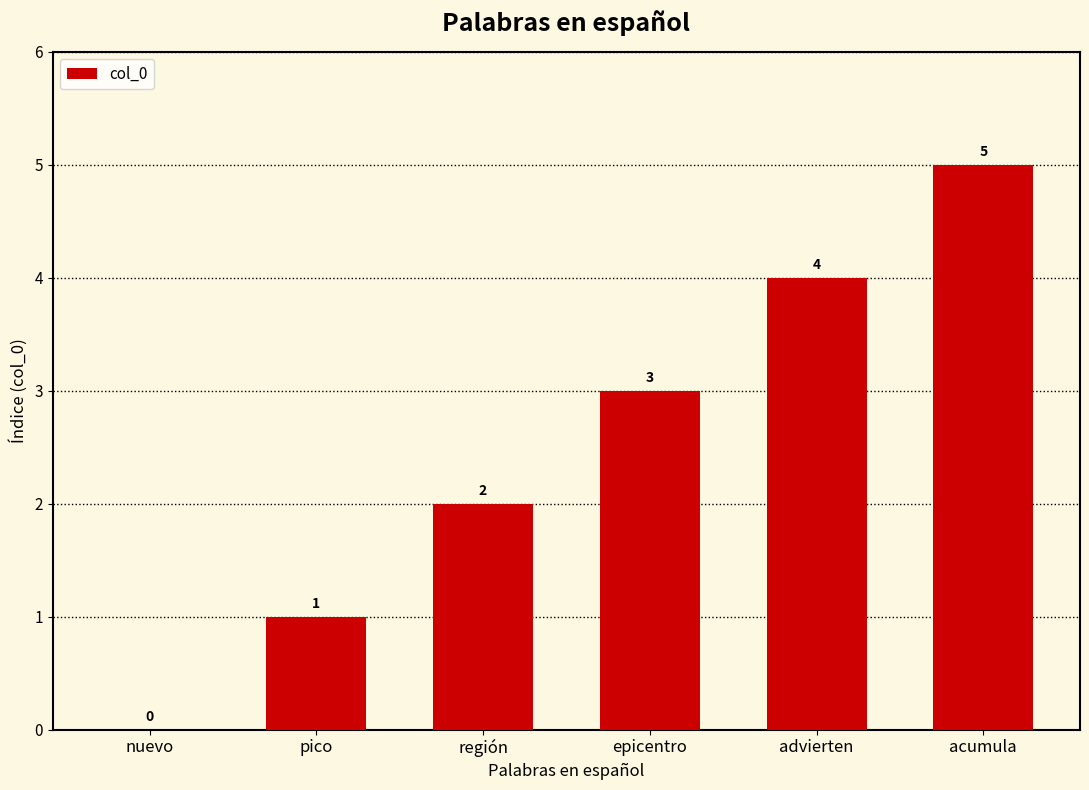

Count the values in the range 1 to 4.

4